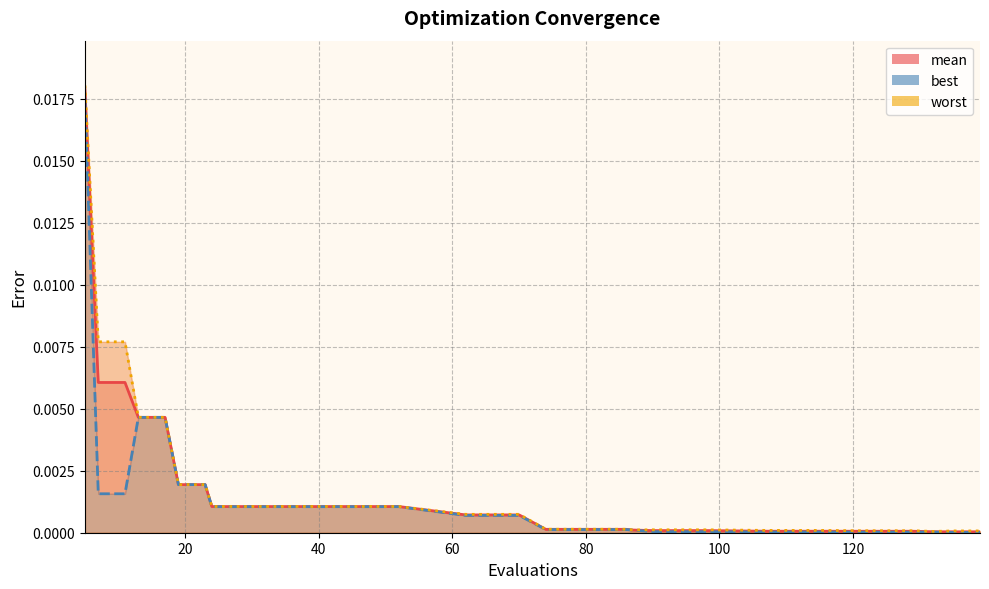

Rank the series by their average value, from highest to lowest.

worst, mean, best